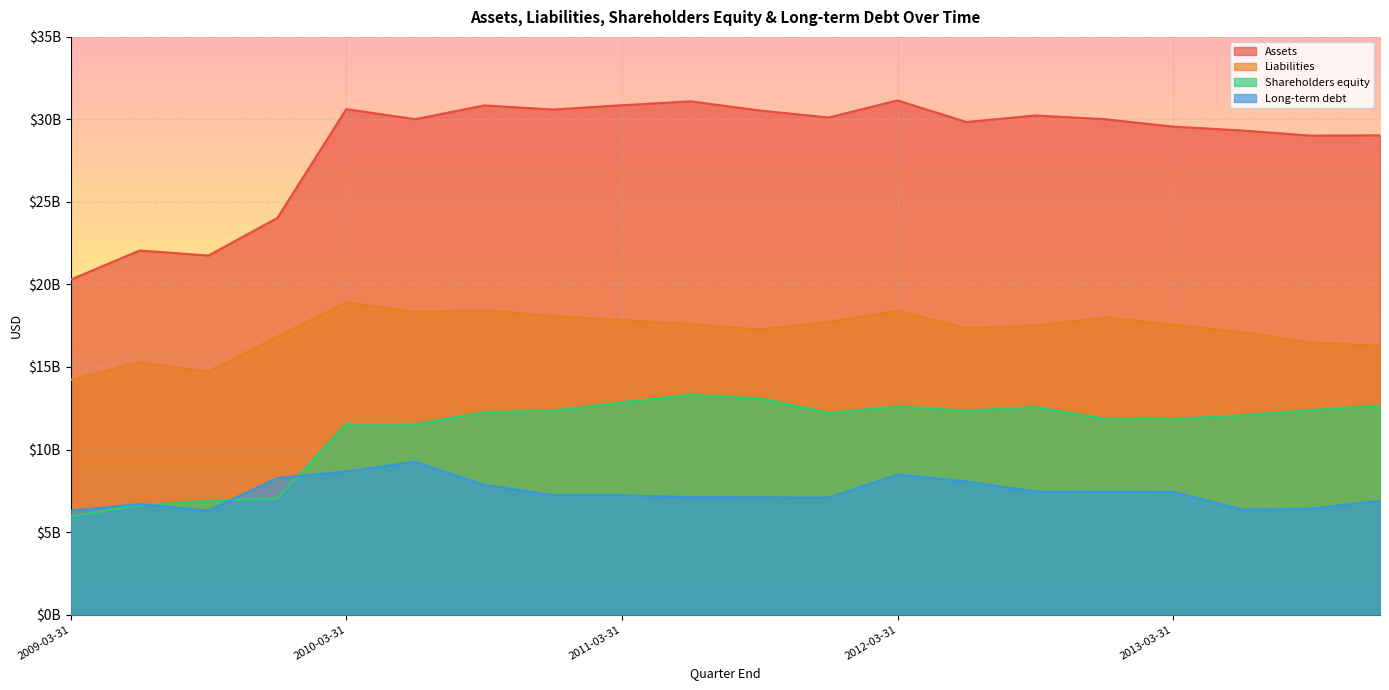

What is the total value across all series at 2013-06-30?

64871000000